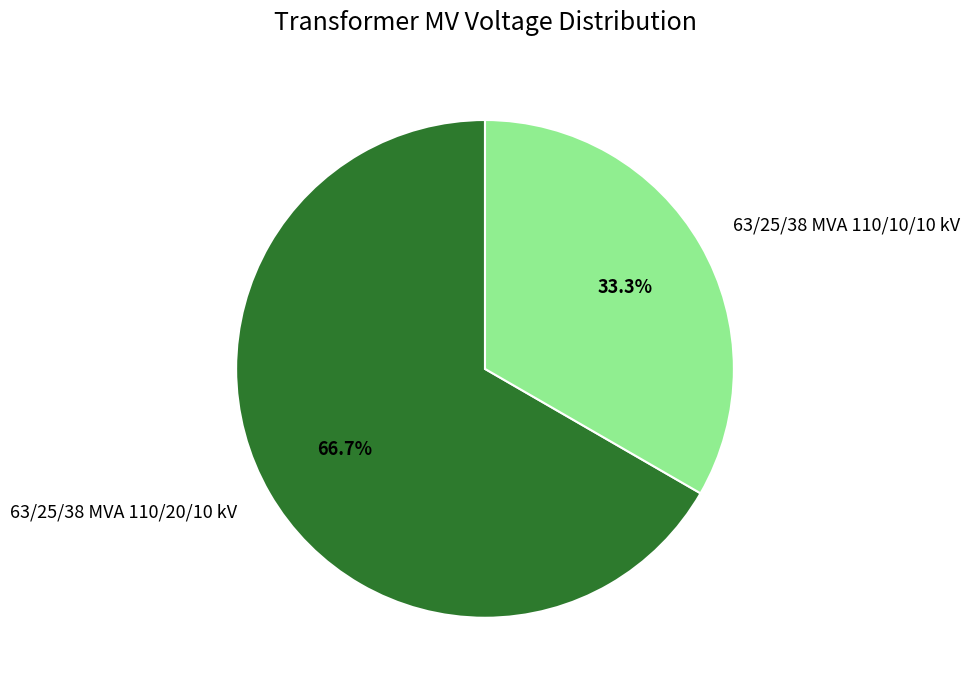

What percentage do 63/25/38 MVA 110/20/10 kV and 63/25/38 MVA 110/10/10 kV together represent?

100.0%